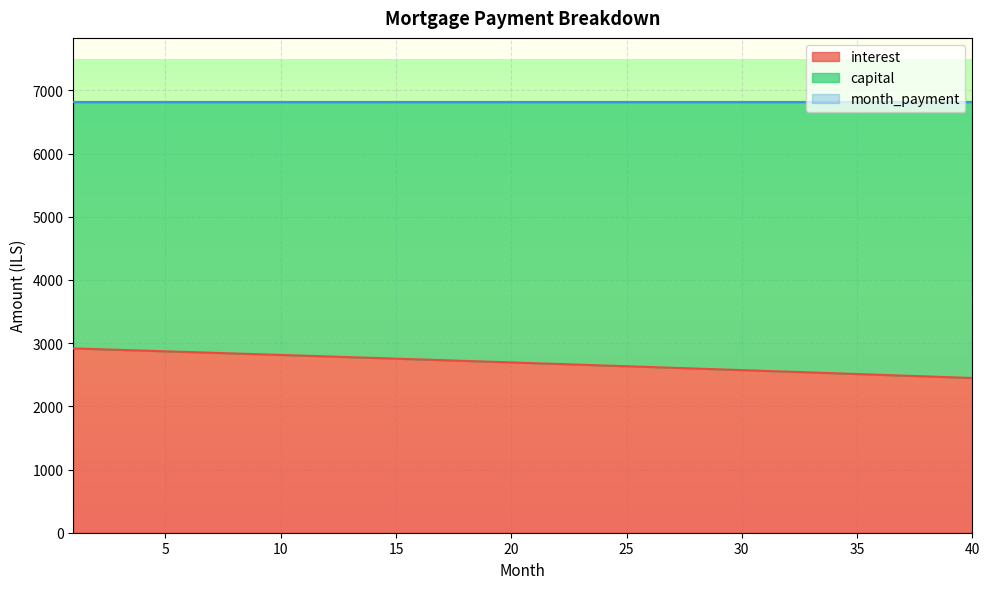

What are all the series names shown in the legend?

interest, capital, month_payment